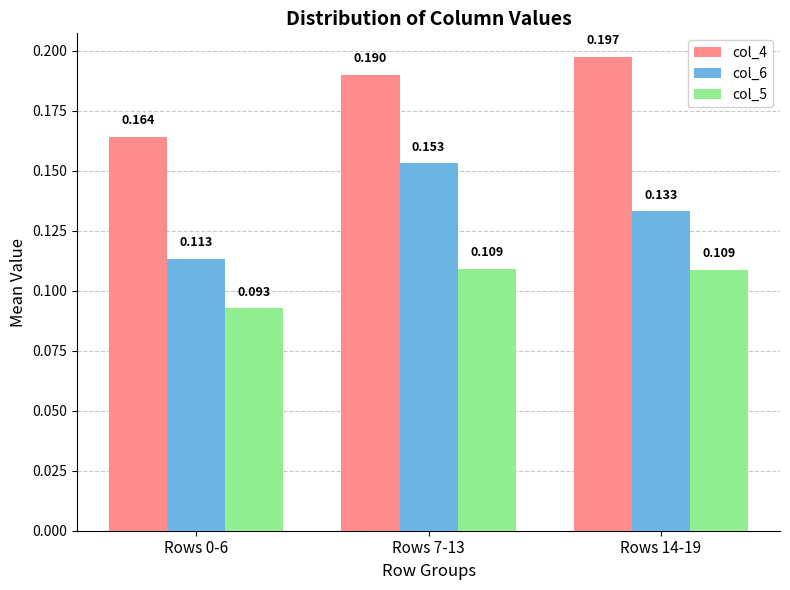

List the series in order of their overall mean, highest first.

col_4, col_6, col_5